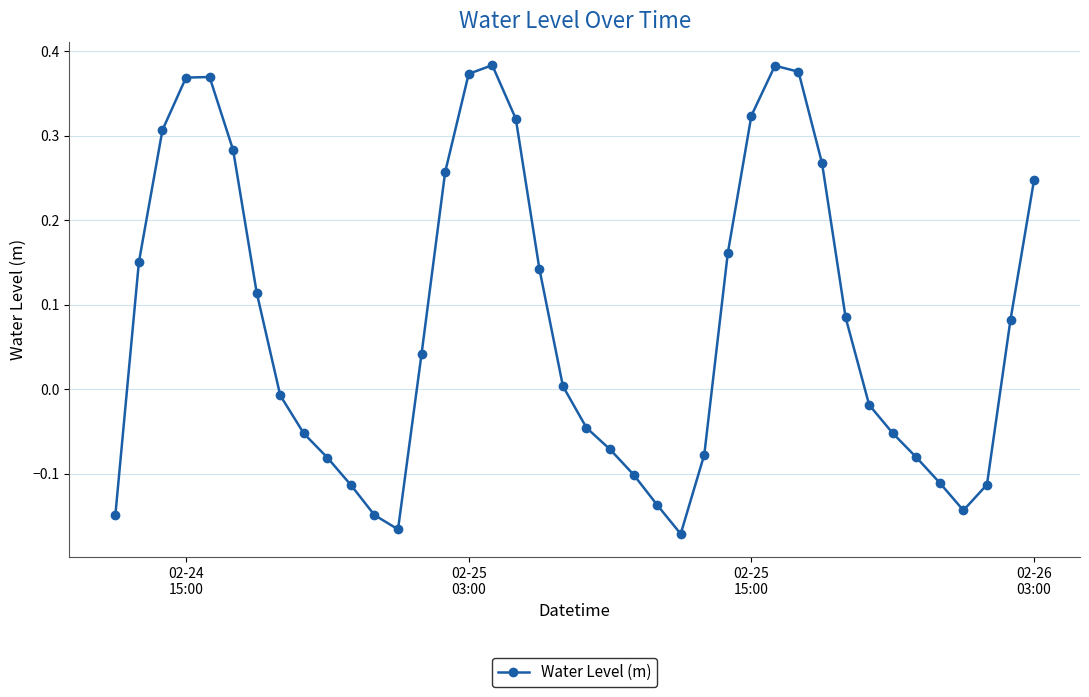

True or false: there are more than 1 points higher than both neighbors.

True